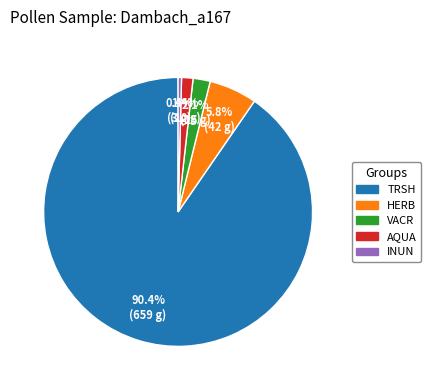

Is the sum of TRSH and AQUA greater than half?

Yes